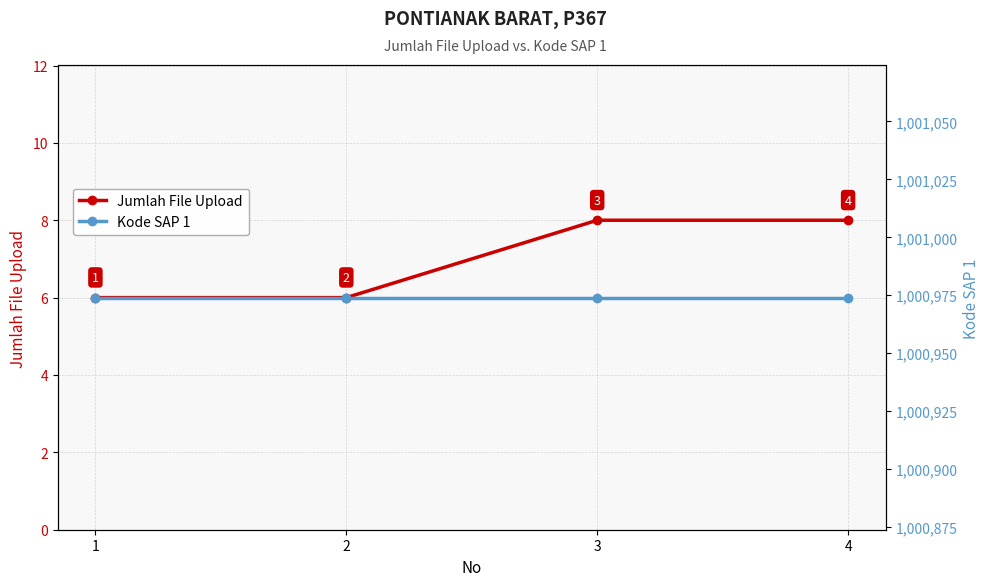

How many distinct data groups are displayed?

2